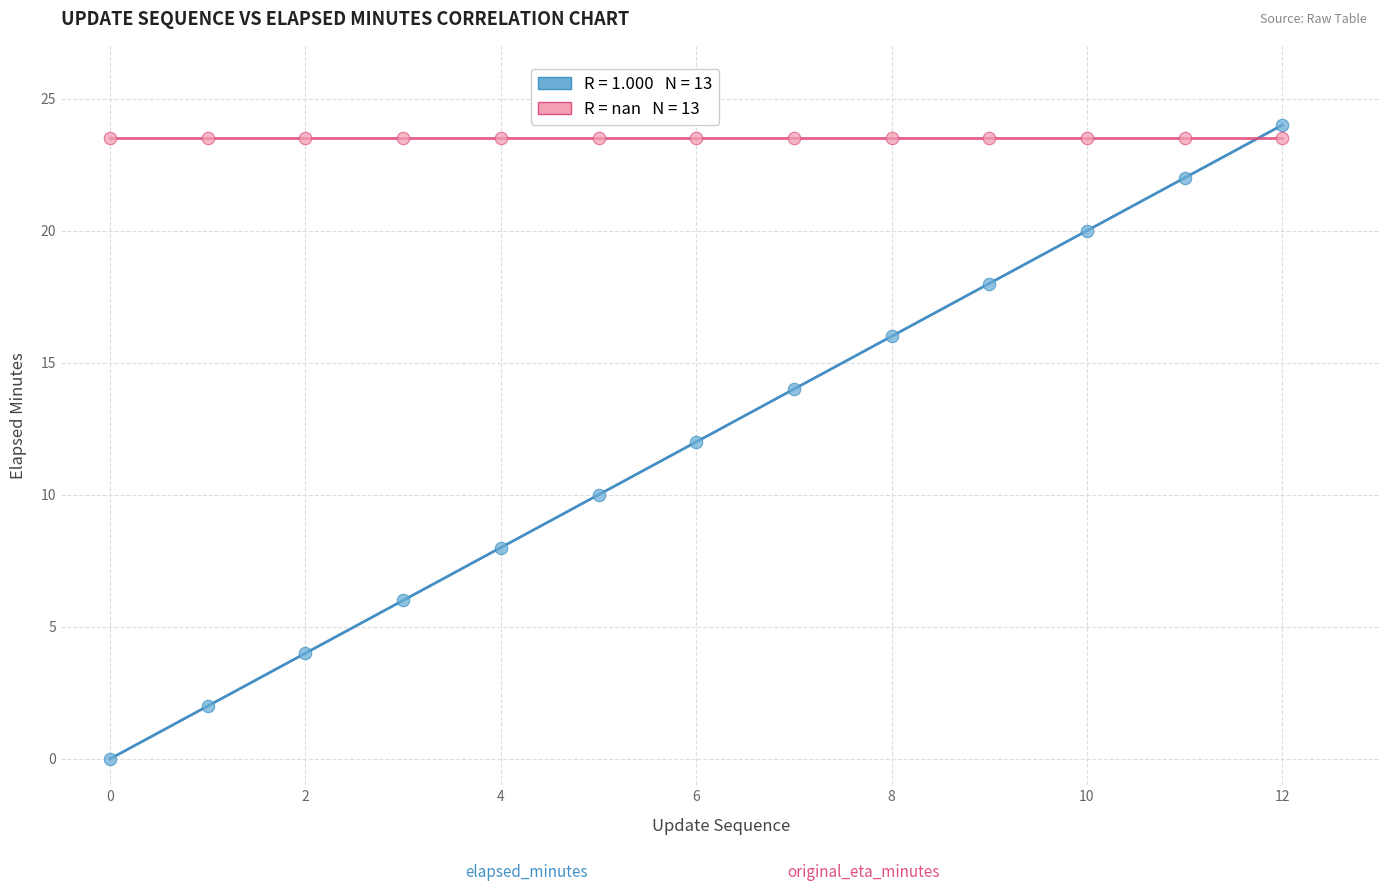

How many points are shown in the scatter plot?

26